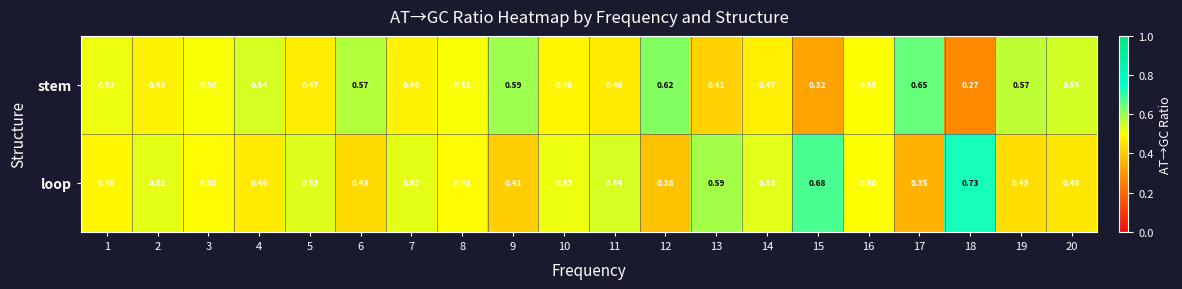

List the series in order of their overall mean, lowest first.

stem, loop